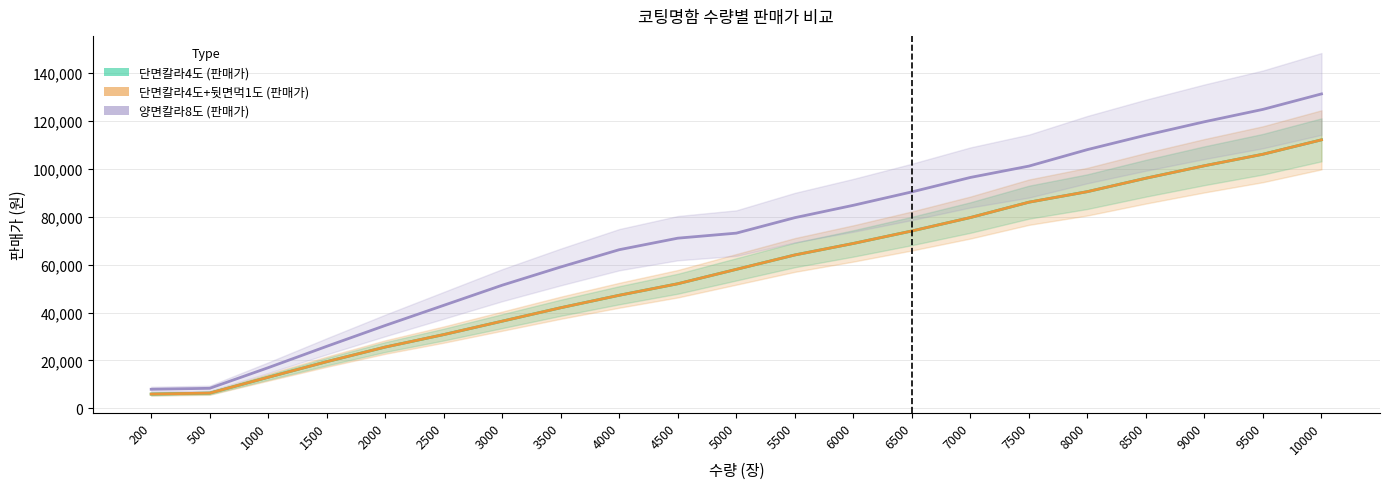

Which series has the largest total across all categories?

양면칼라8도 (판매가)